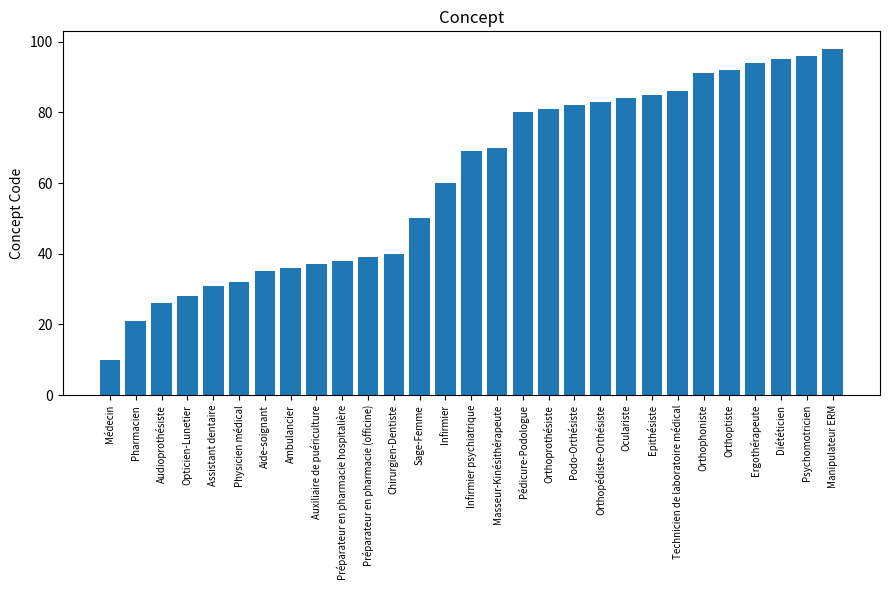

The value at Sage-Femme is 22. True or false?

False